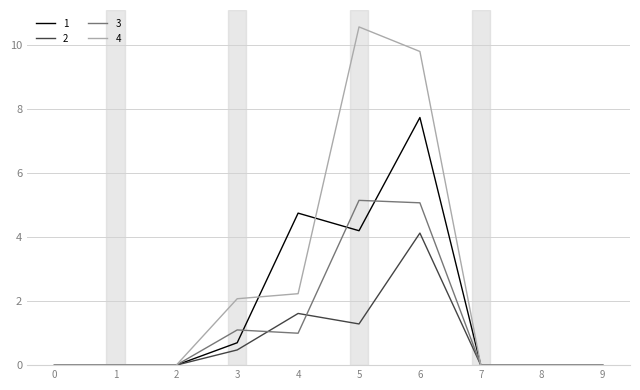

How many lines are shown in the chart?

4